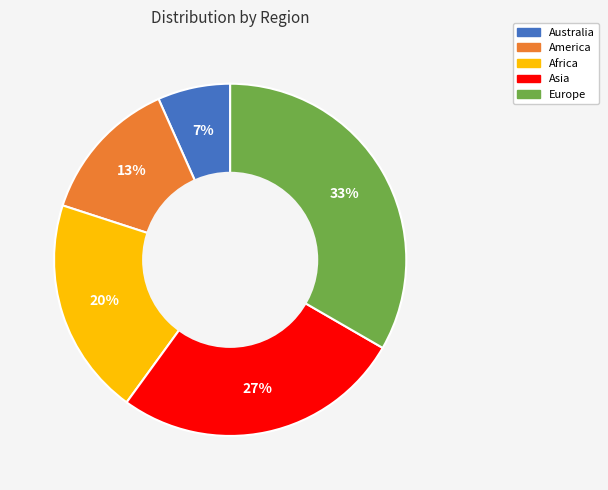

Rank the categories by value from highest to lowest.

Europe, Asia, Africa, America, Australia